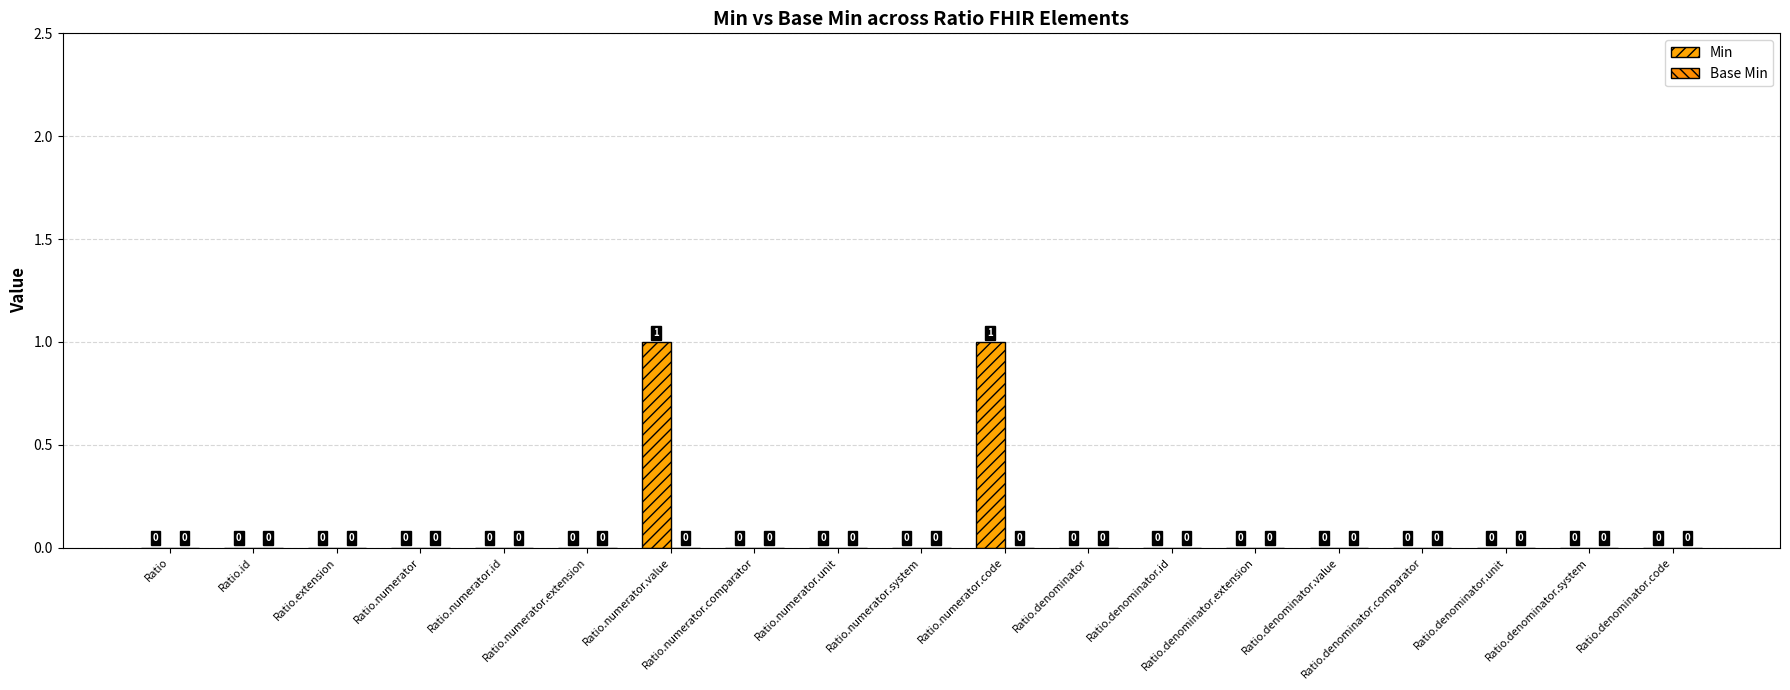

How many positive values are there?

2